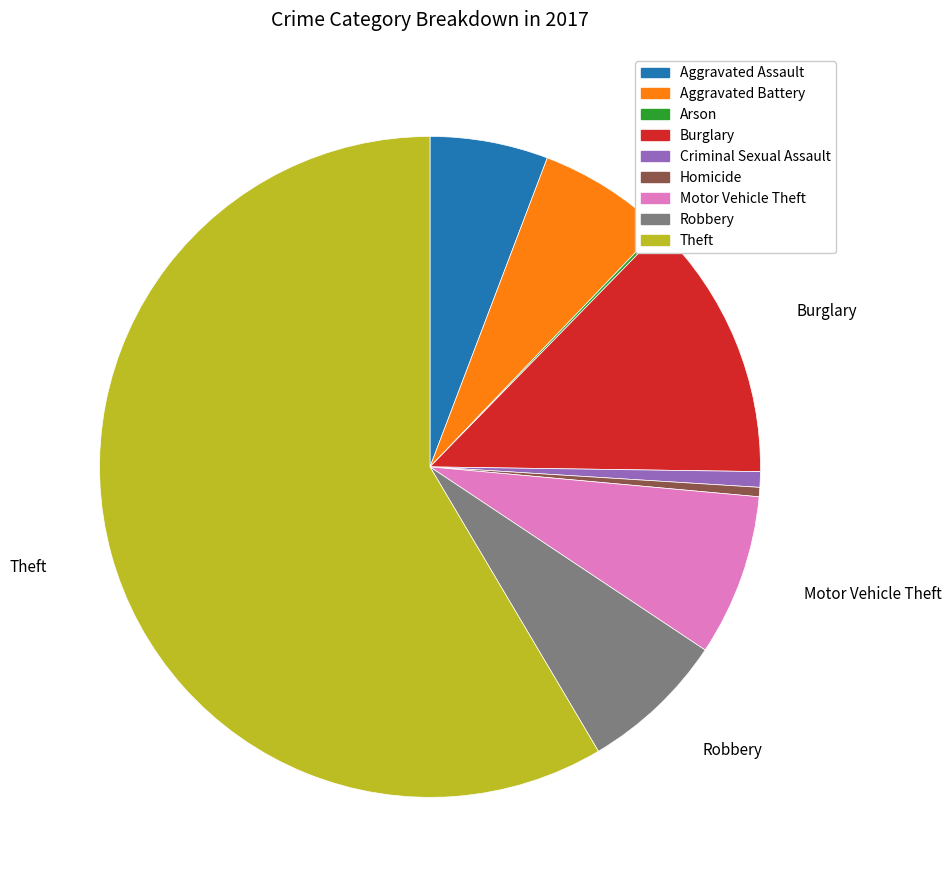

Is it true that Aggravated Battery is 6% of the pie?

True